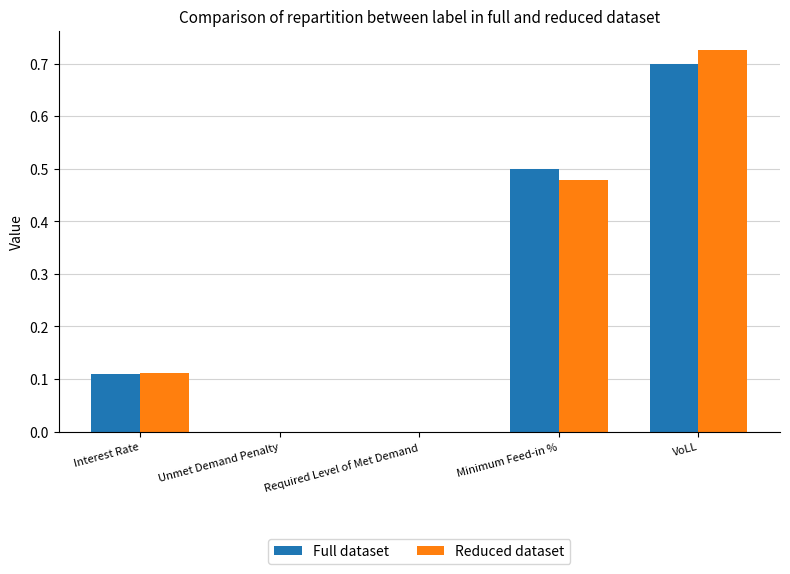

True or false: Full dataset has a value of 0.0 at Required Level of Met Demand.

True